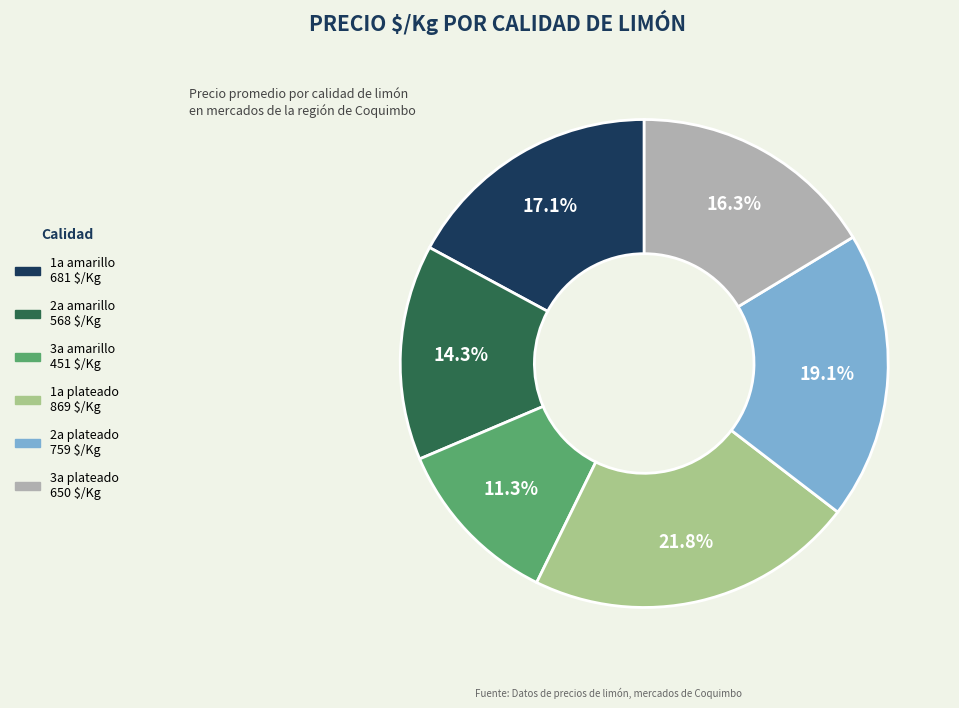

Which category has the biggest portion of the pie?

1a plateado